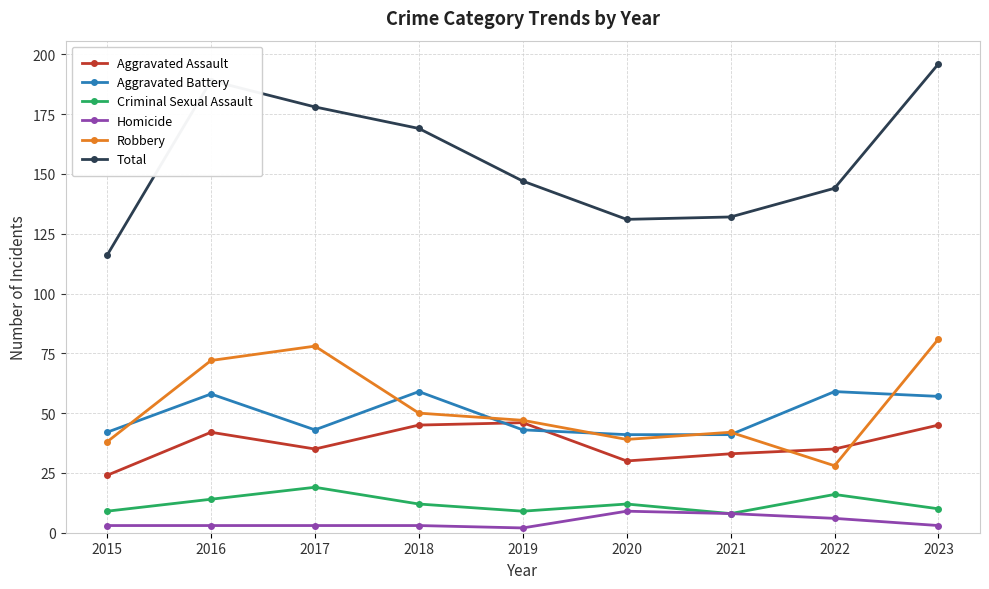

Which series changed the most between 2016 and 2020?

Total